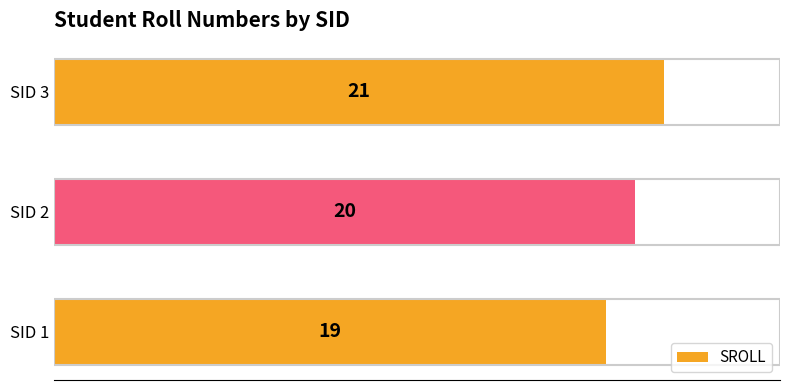

Where is the data nearest to the value 20?

SID 2